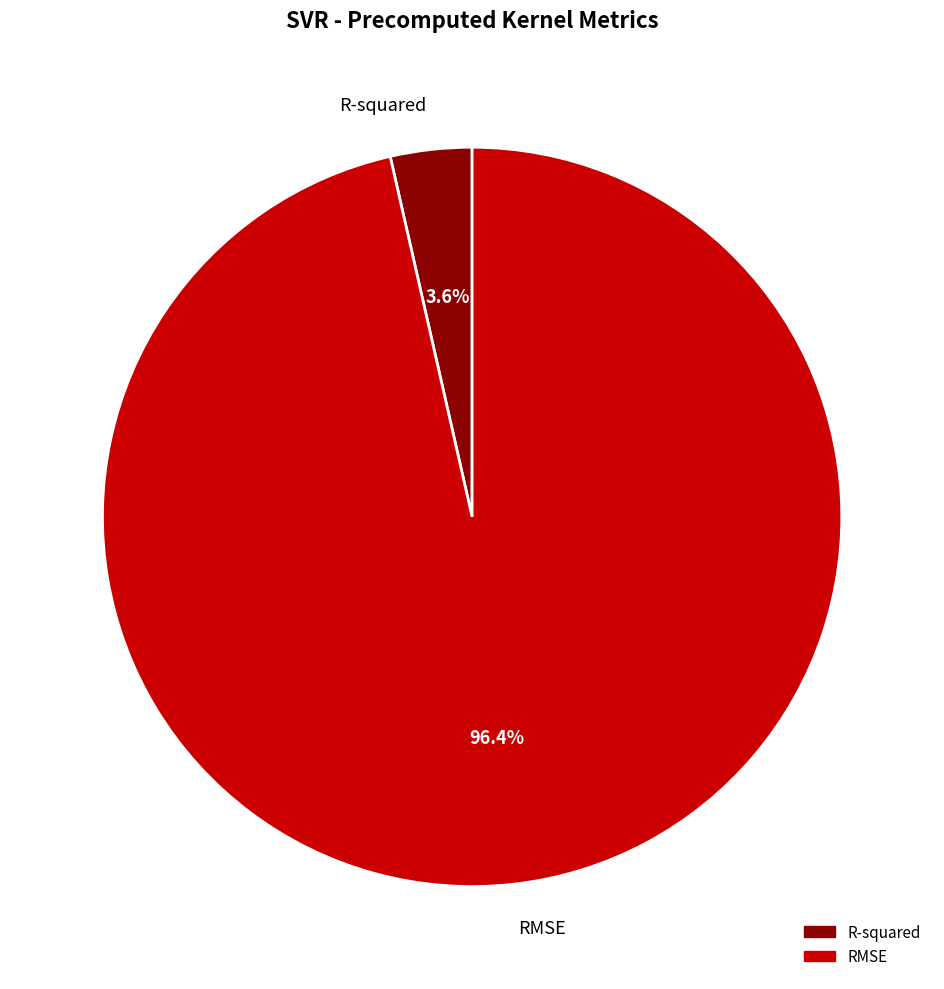

To the nearest percent, what portion does R-squared represent?

4%